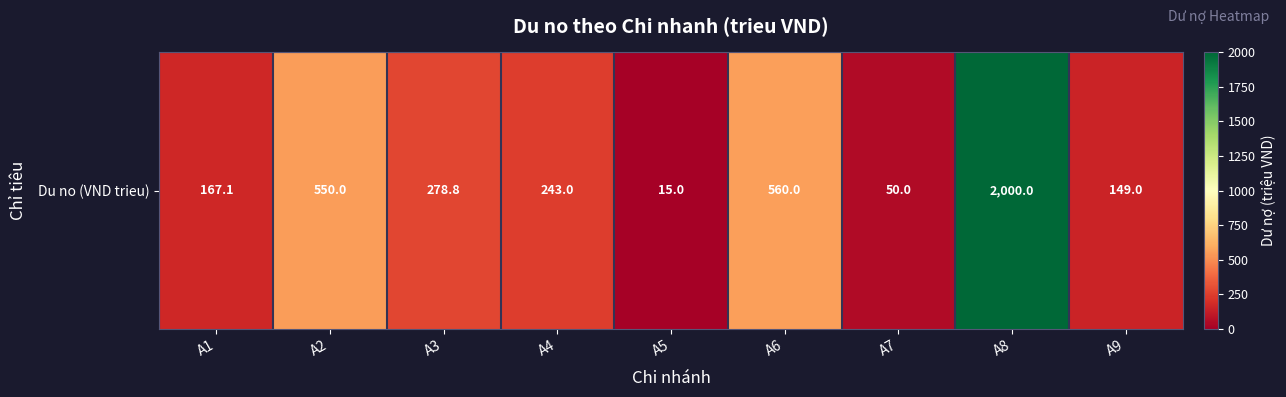

What is the difference between the maximum and minimum values?

1985.0